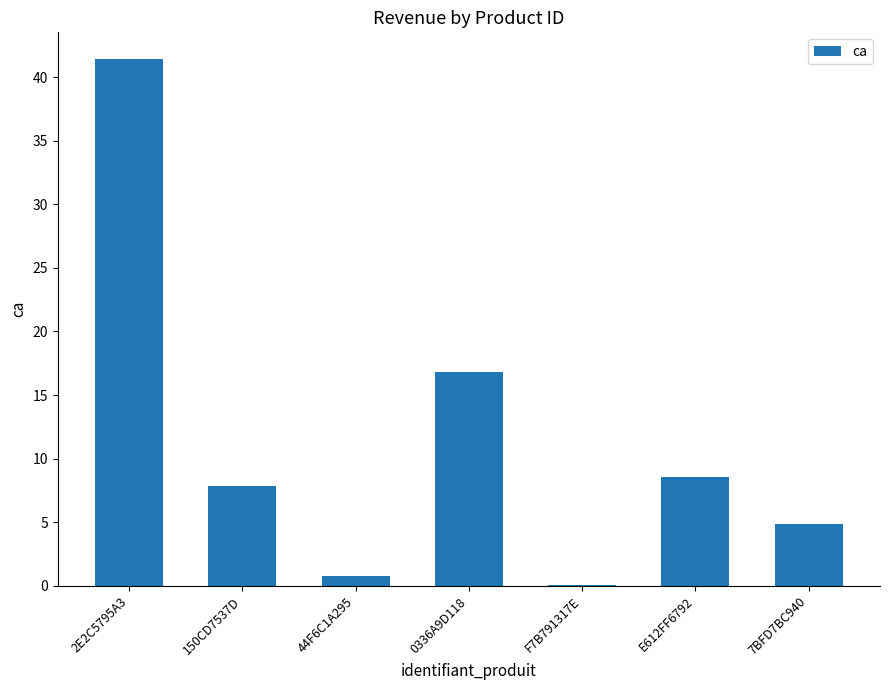

What is the sum of the values at 7BFD7BC940 and 150CD7537D?

12.7